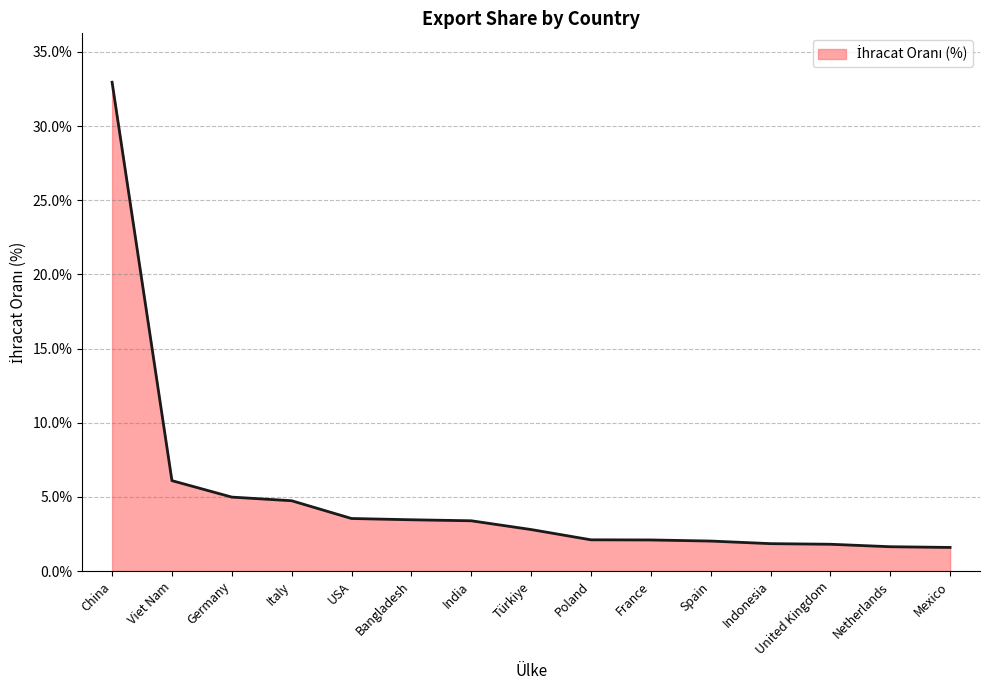

At which label does the data first exceed 2?

China